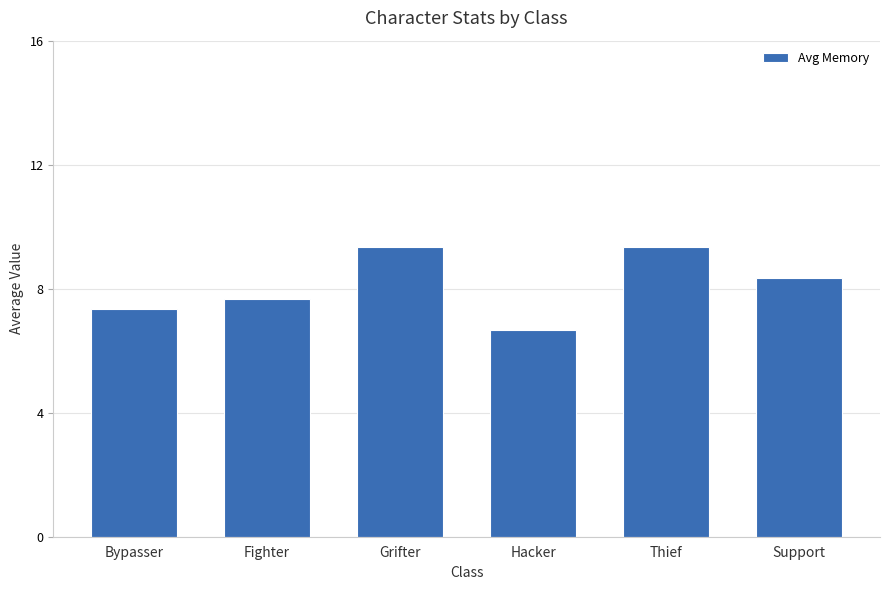

Read the value at Support.

8.3